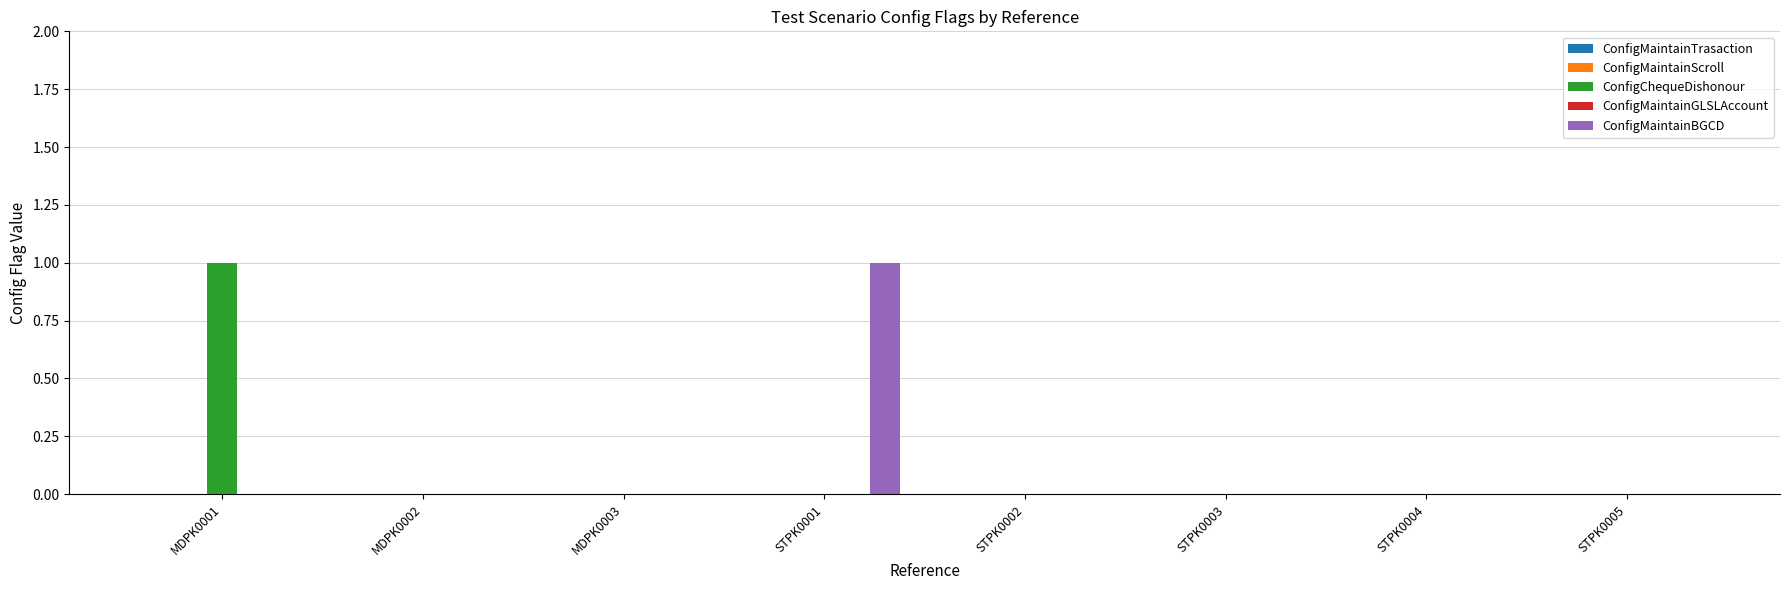

Which series changed the most between MDPK0003 and STPK0001?

ConfigMaintainBGCD